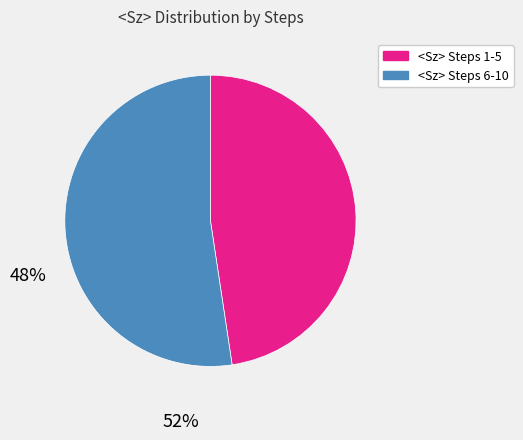

Do <Sz> Steps 6-10 and <Sz> Steps 1-5 together represent more than half of the pie?

Yes